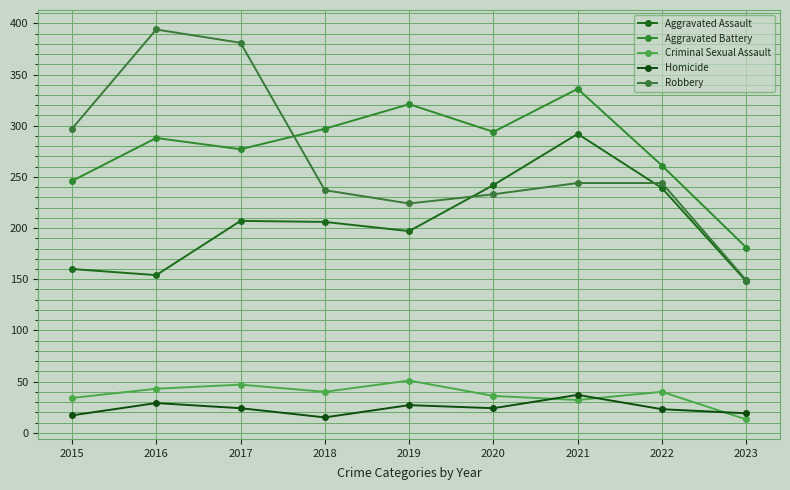

Which series has the largest range (max minus min)?

Robbery